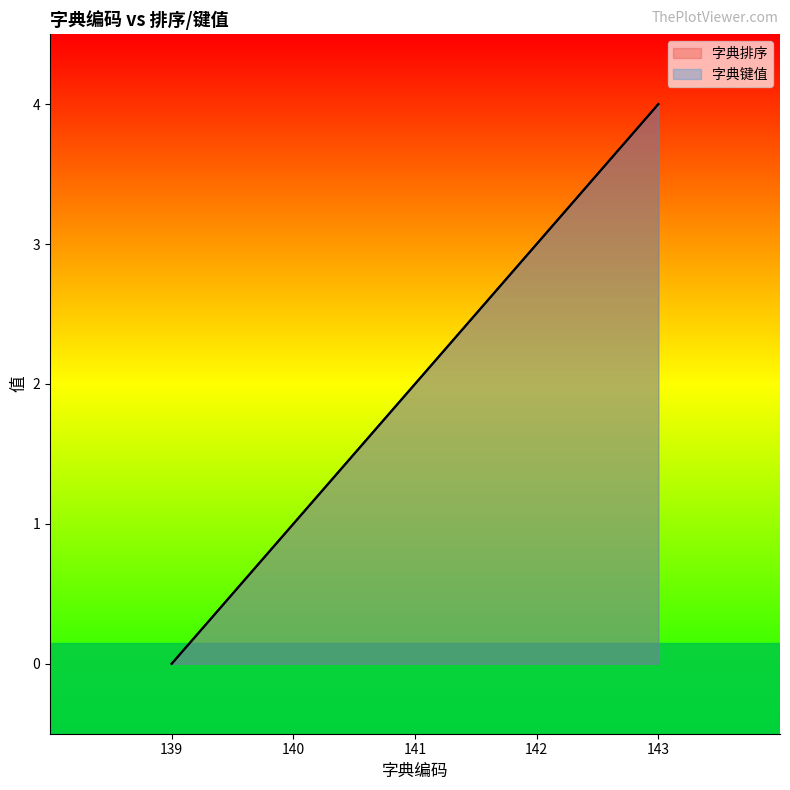

What is the difference between the second highest and minimum values in the 字典排序 series?

3